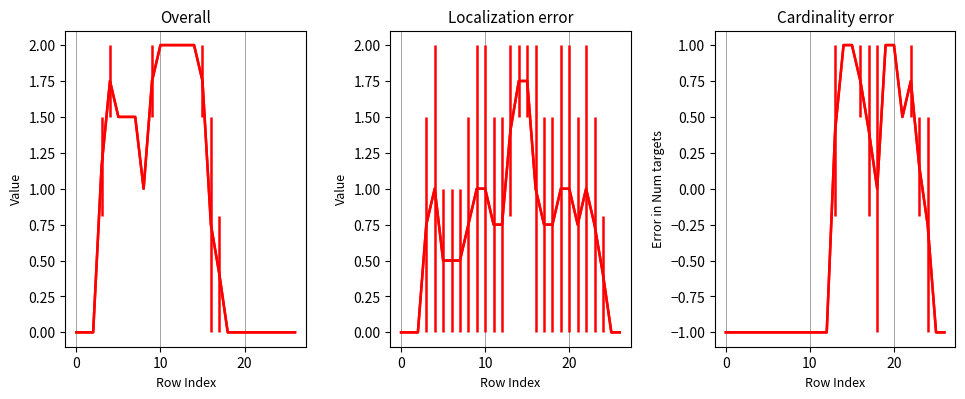

What is the value of the col_12 point at the 22nd from the left?

0.5